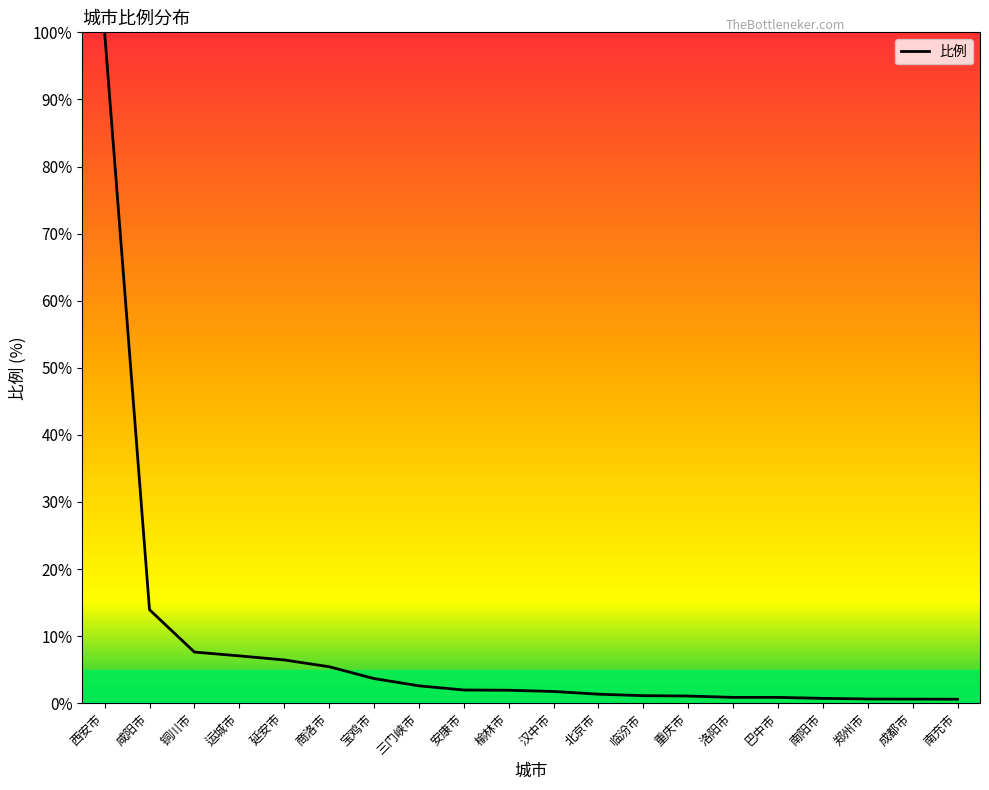

What is the difference between the maximum and minimum values?

99.4